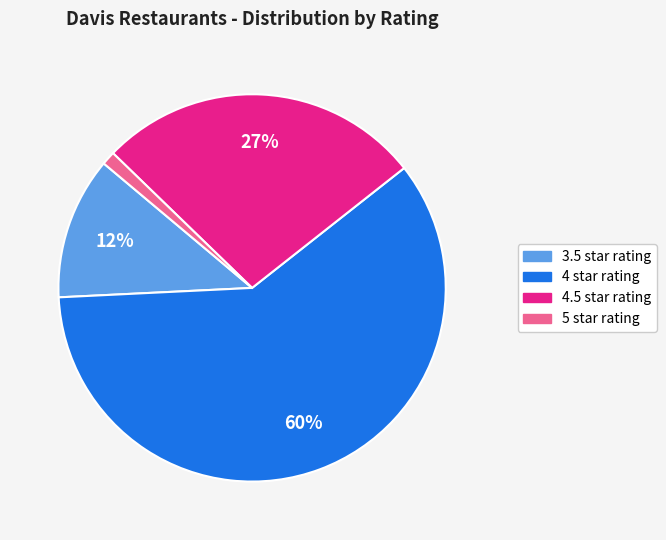

To the nearest percent, what is the difference between the largest and smallest slice percentages?

59%